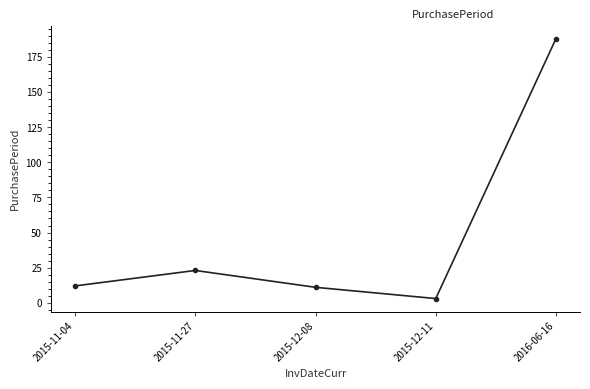

What is the difference between the values at 2015-11-04 and 2016-06-16?

176